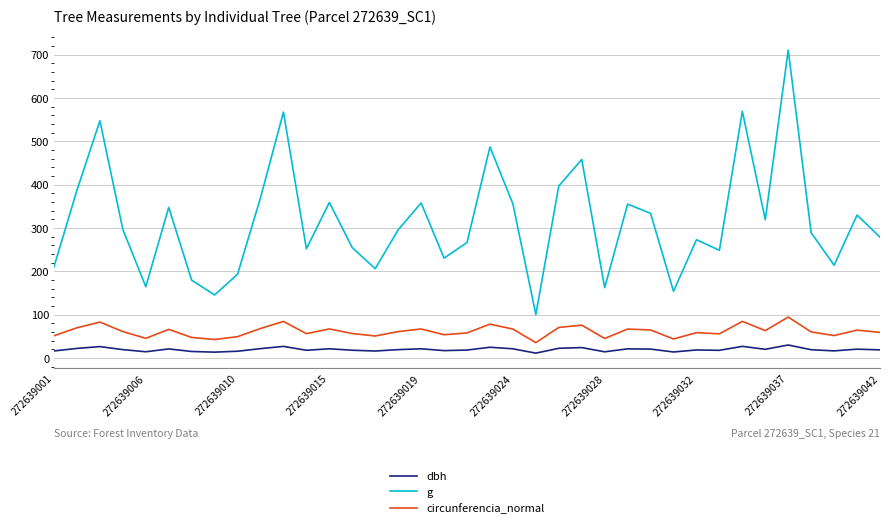

What is the difference between the maximum and minimum values in the circunferencia_normal series?

59.0